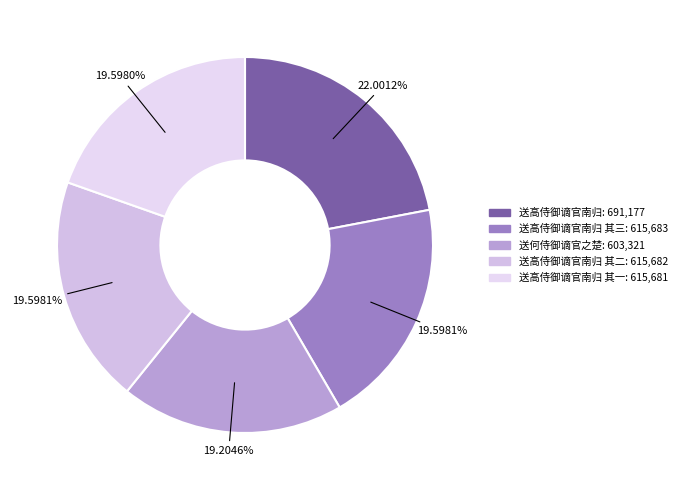

How many segments does this pie chart have?

5